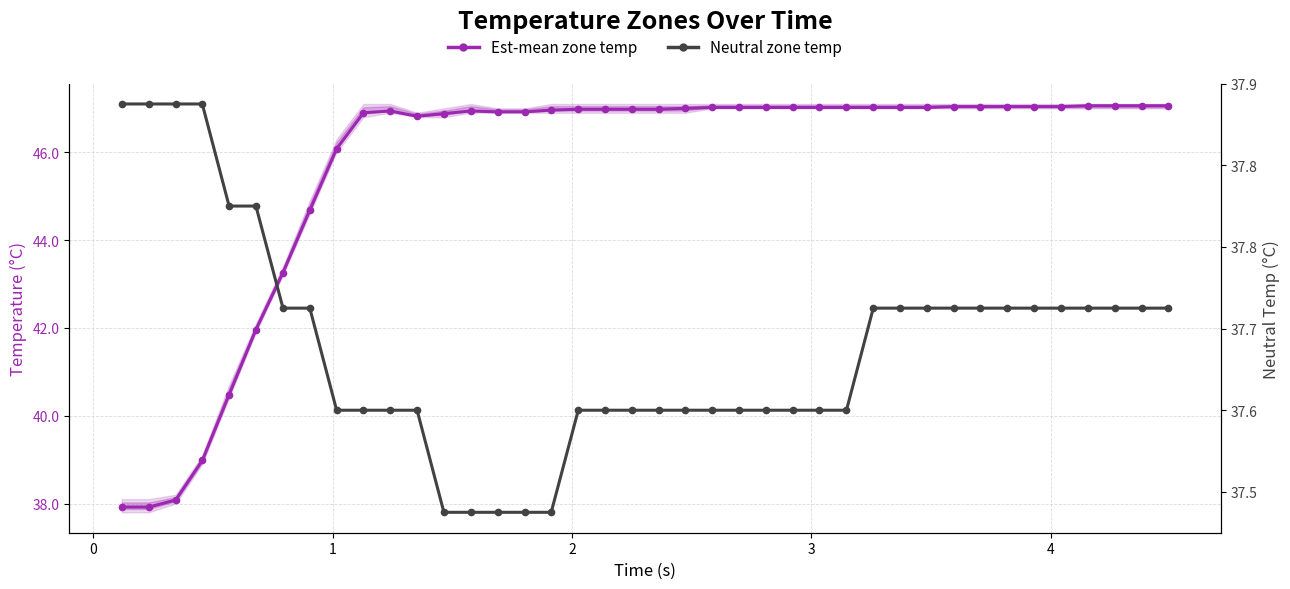

At how many categories does at least one series exceed 41?

35